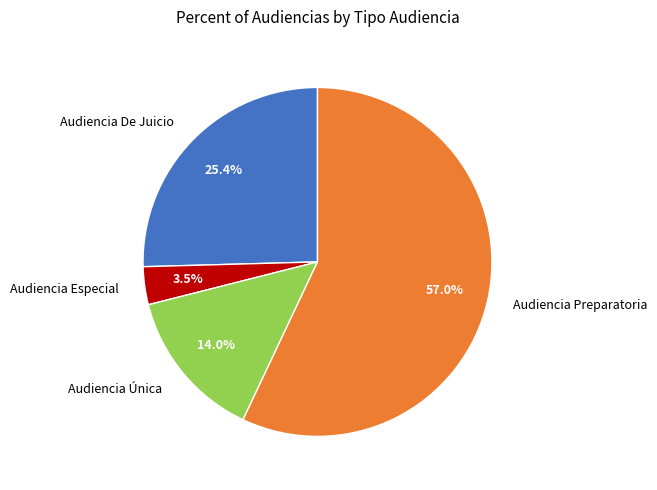

What percentage is the Audiencia De Juicio slice, to the nearest percent?

25%